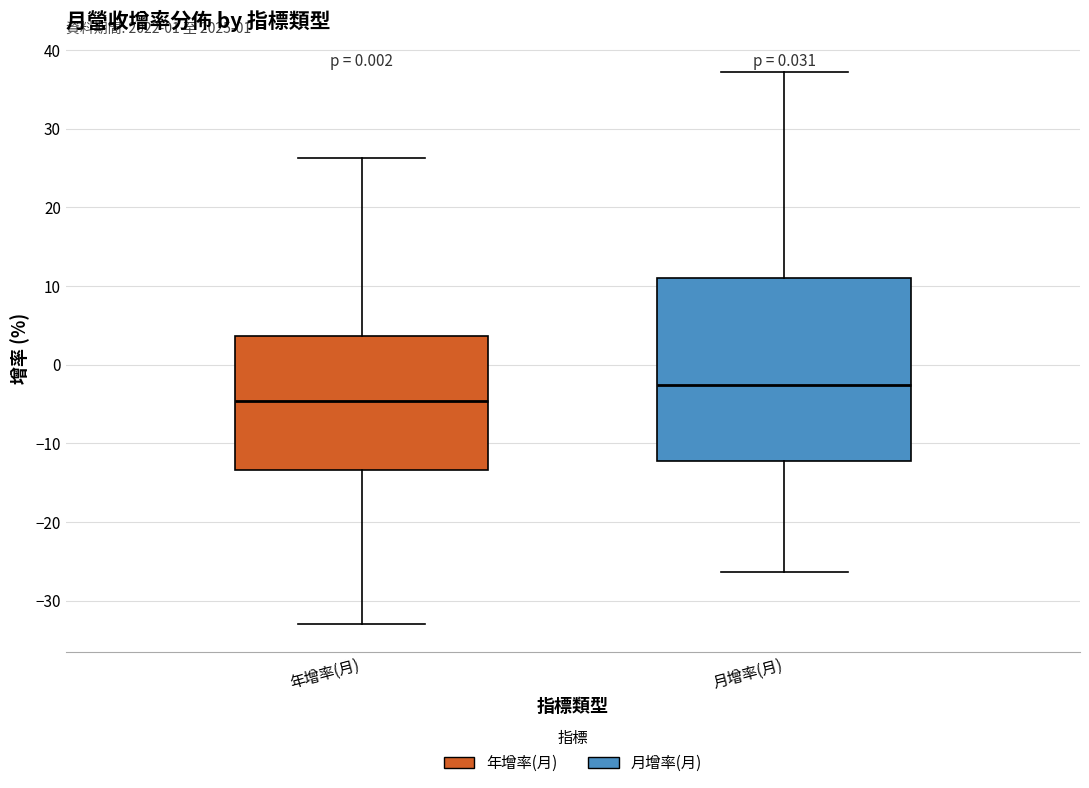

Reading left to right, read every box against the y-axis: the position of its median line, the range the box covers, and the ends of its whiskers. The values are not printed on the chart, so give them approximately, as read against the axis.

年增率(月): median -5, box -13 to 4, whiskers -33 to 26
月增率(月): median -3, box -12 to 11, whiskers -26 to 37